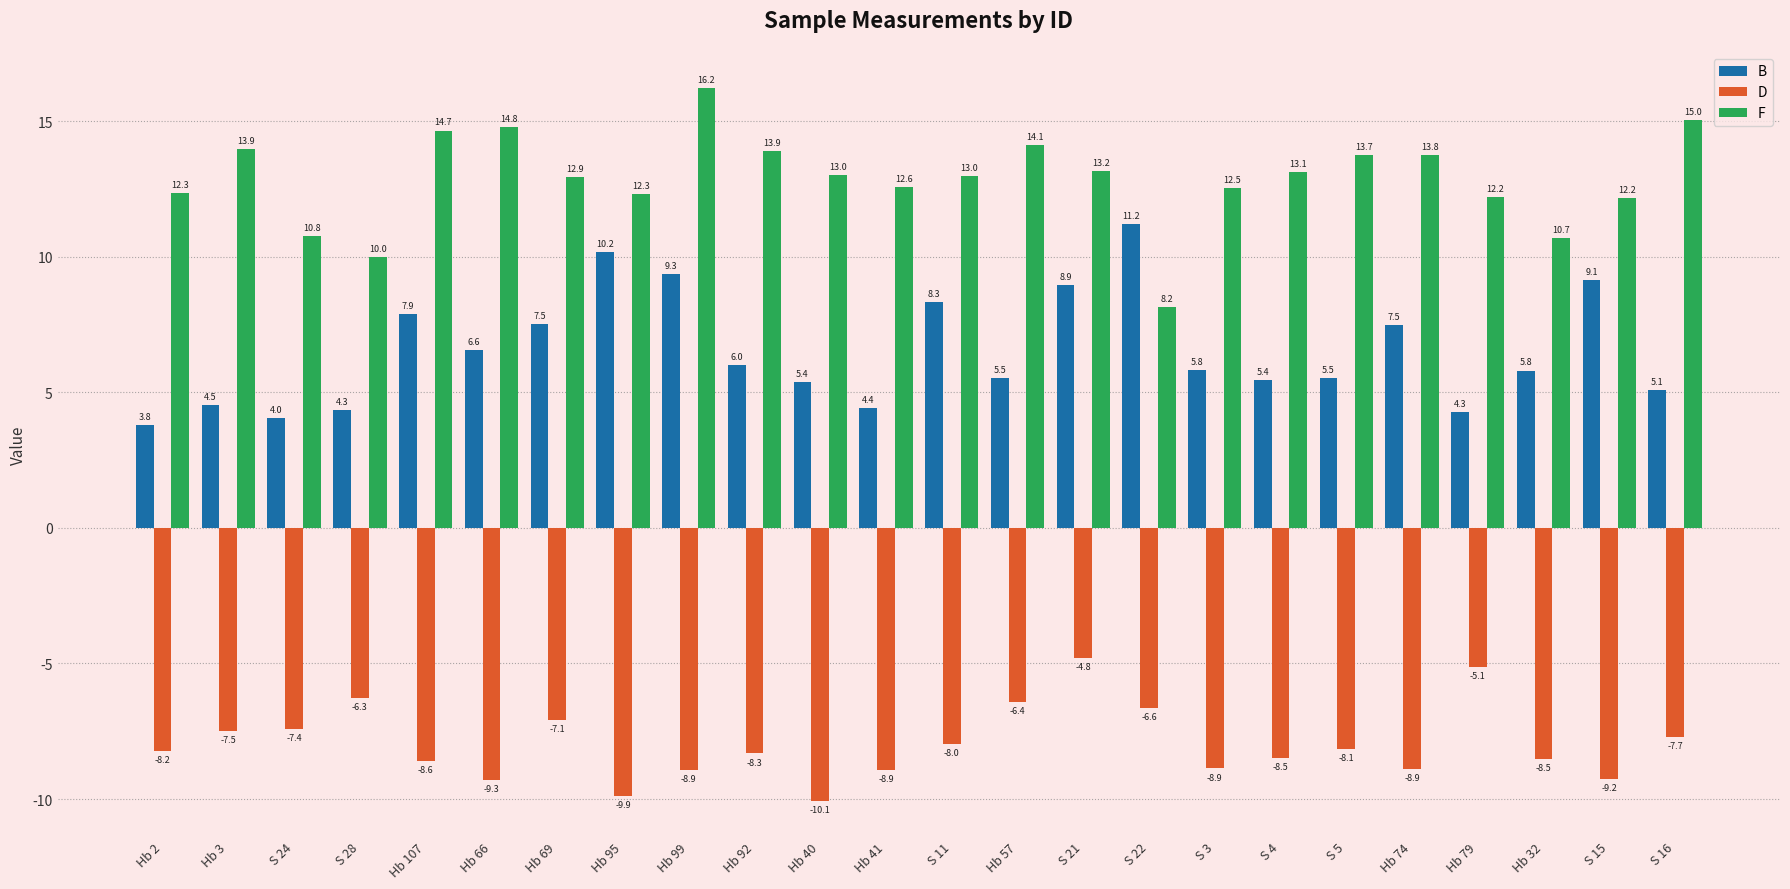

Which series changed the most between Hb 41 and S 22?

B